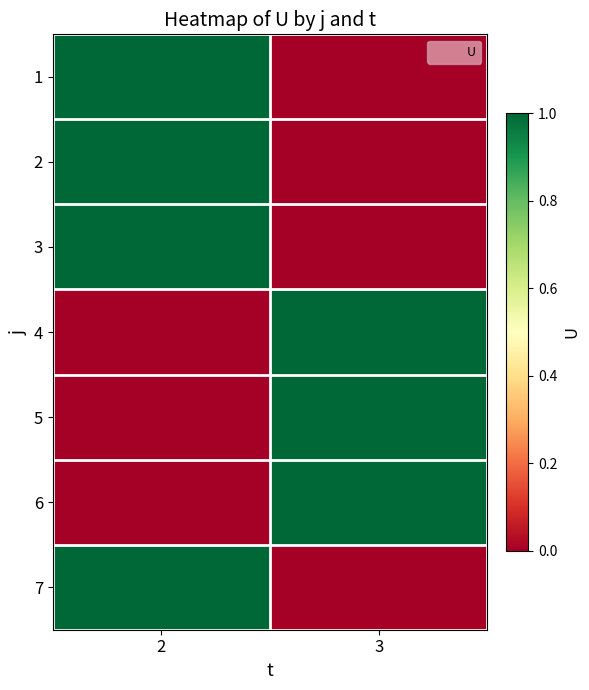

Reading right to left, what are all the values shown in this chart?

1: 3=0	2=1
2: 3=0	2=1
3: 3=0	2=1
4: 3=1	2=0
5: 3=1	2=0
6: 3=1	2=0
7: 3=0	2=1